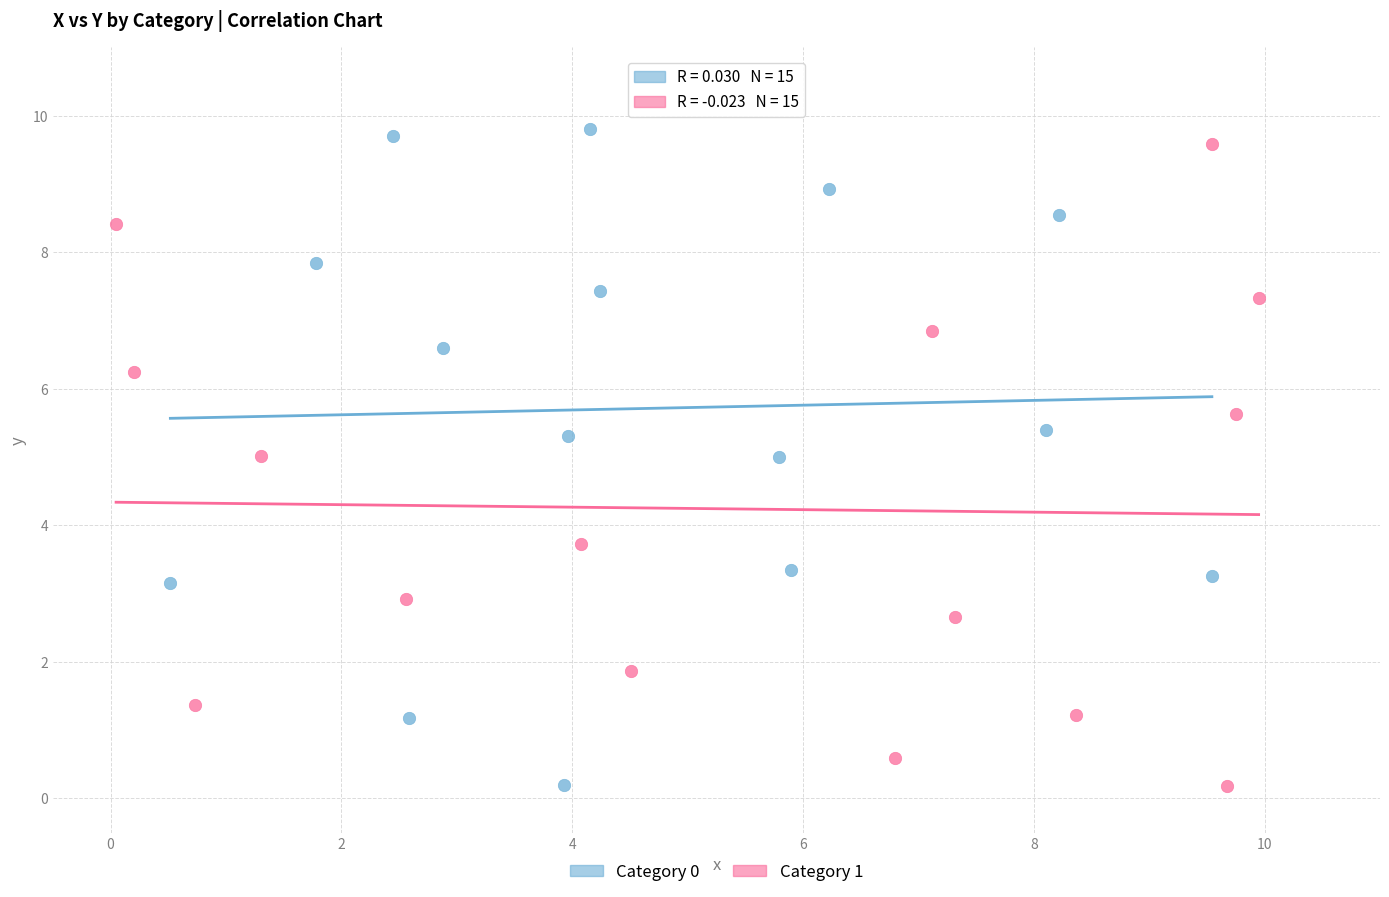

Which series has the largest Y range (max minus min)?

Category 0